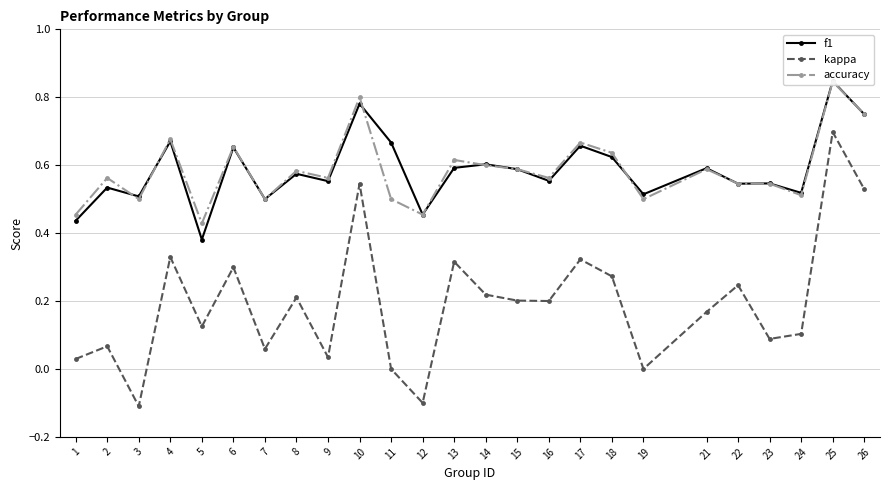

What is the difference between the highest and lowest values at 7?

0.4